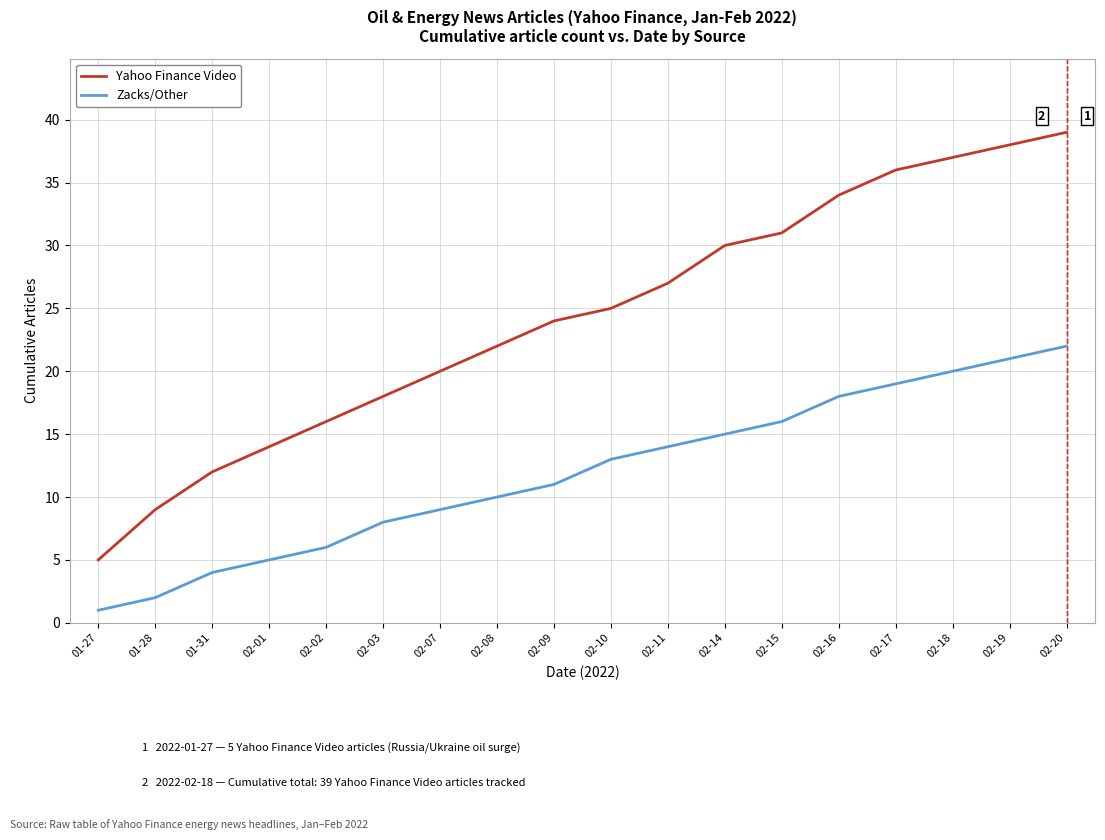

What is the difference between the maximum and minimum values in the Zacks/Other series?

21